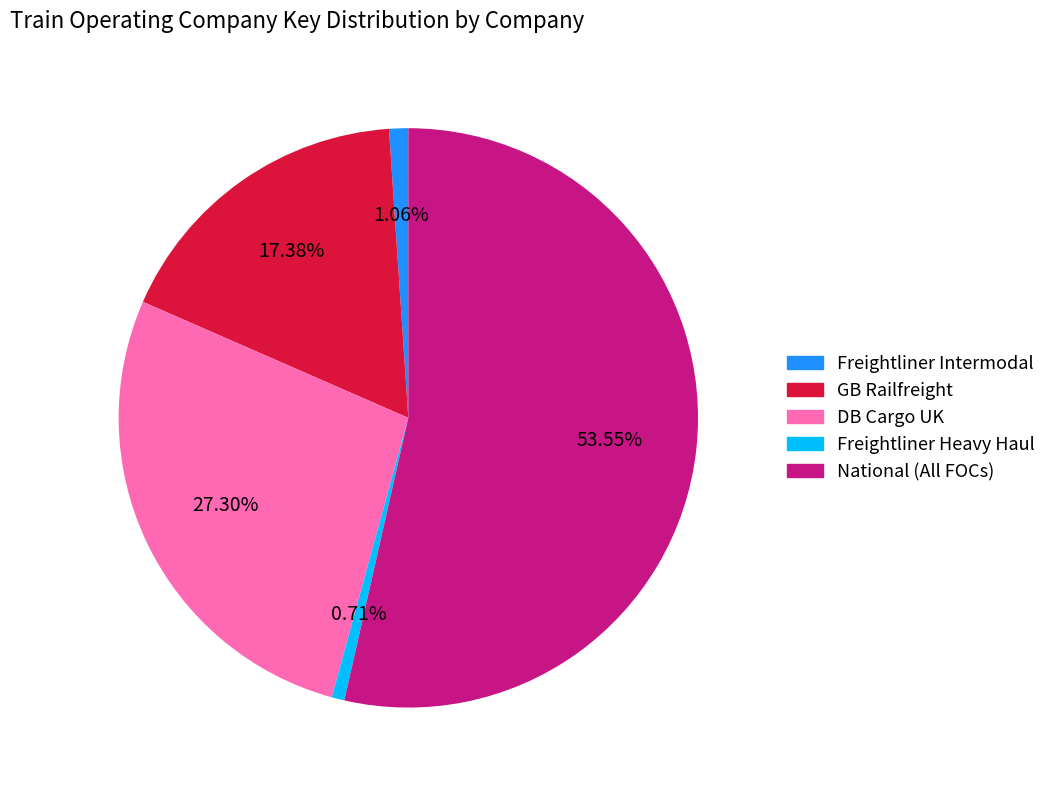

How much of the chart is everything except GB Railfreight?

82.6%